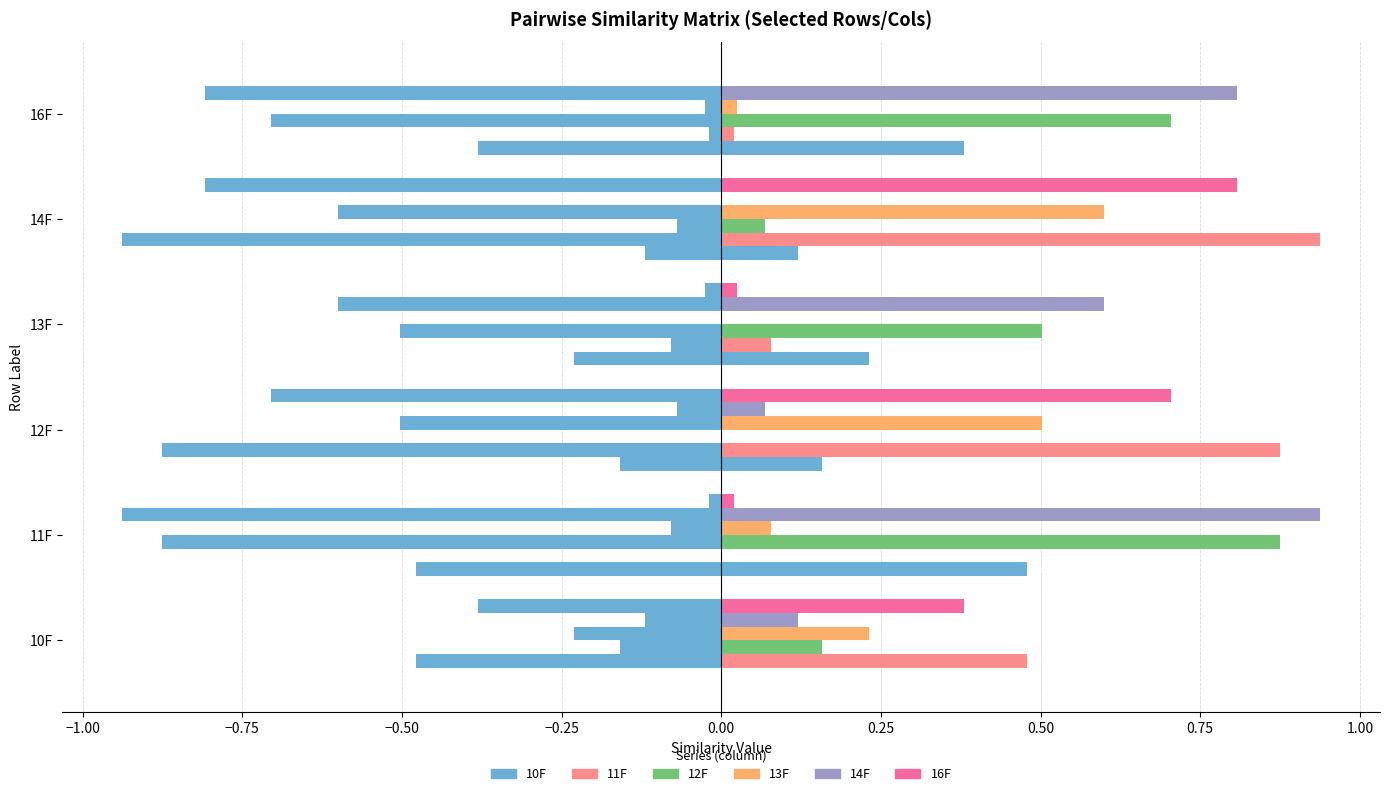

How many values in 11F are above zero?

5